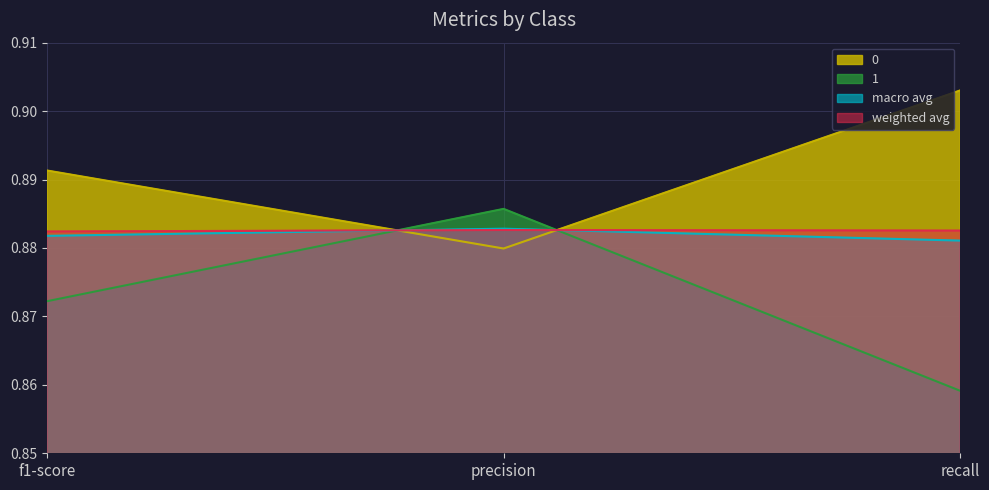

Rank the series by their maximum value, from lowest to highest.

weighted avg, macro avg, 1, 0